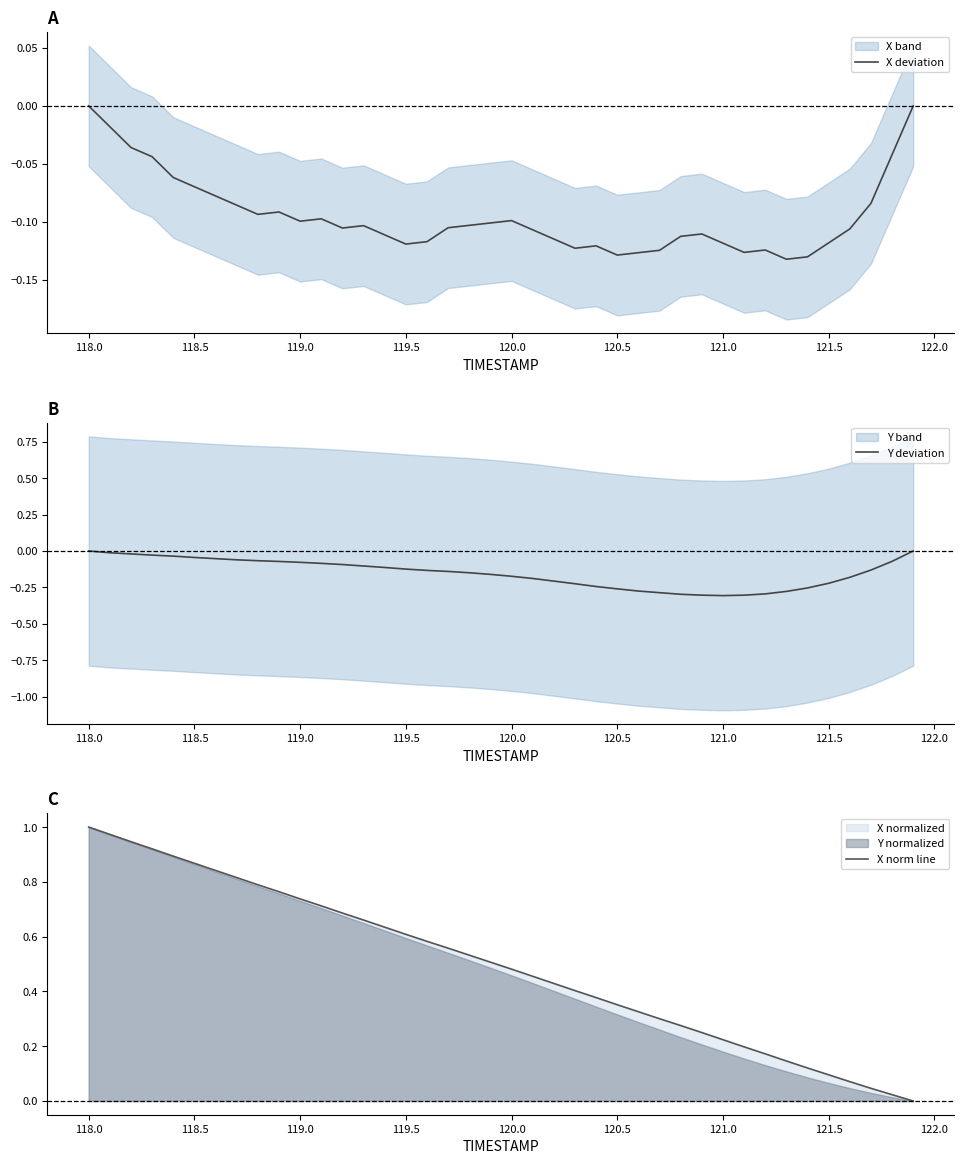

How many lines are shown in the chart?

3